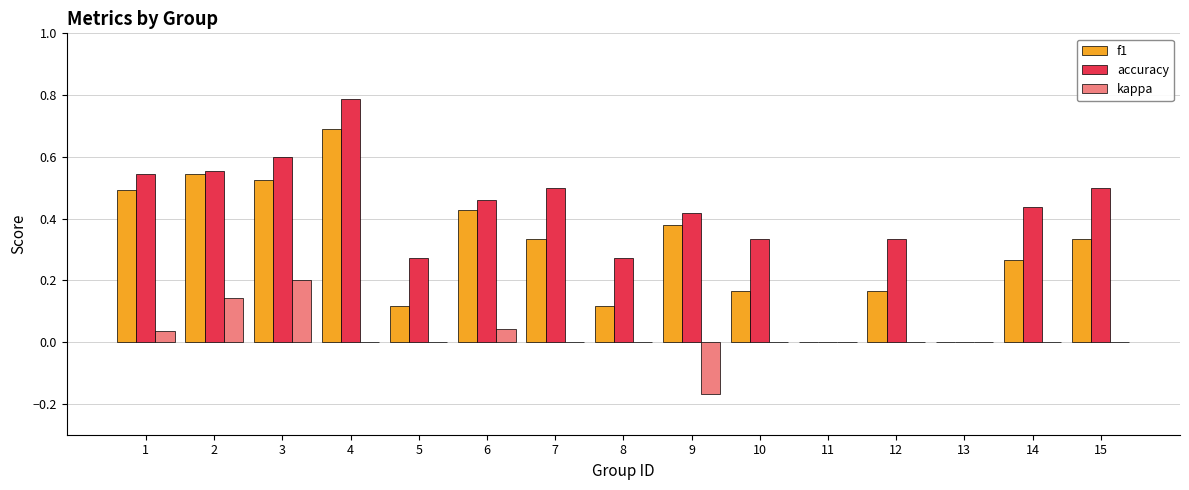

How many groups of bars are there?

15